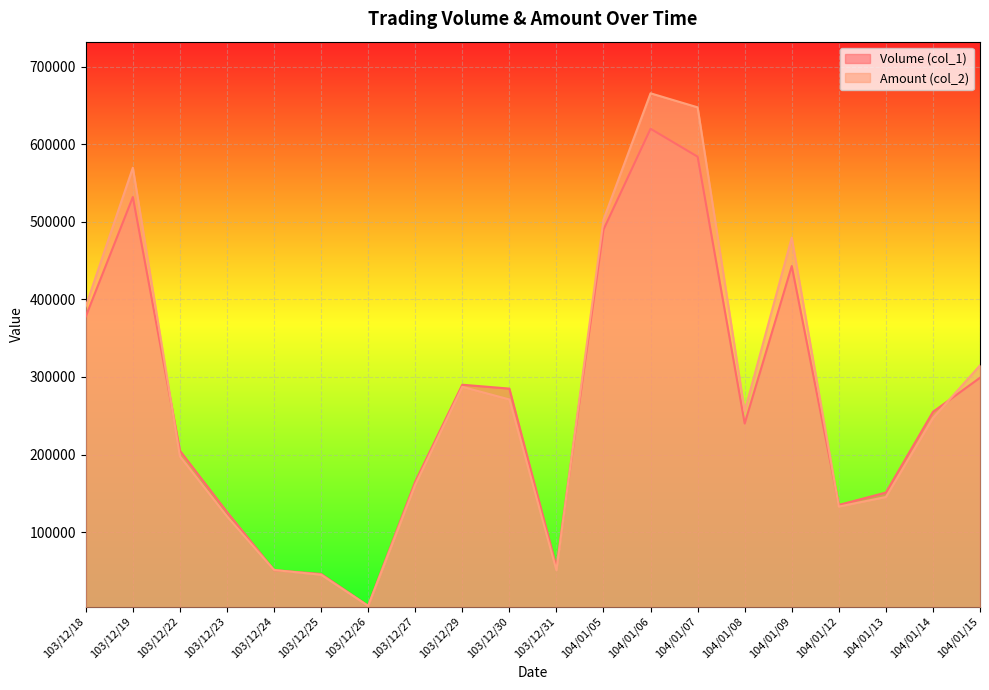

What is the value of the Volume (col_1) point at the 10th from the left?

285000